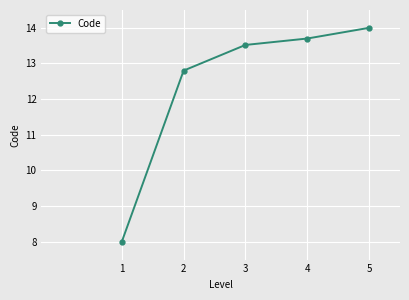

Reading right to left, extract all data points from this chart.

14.0	13.7	13.5	12.8	8.0